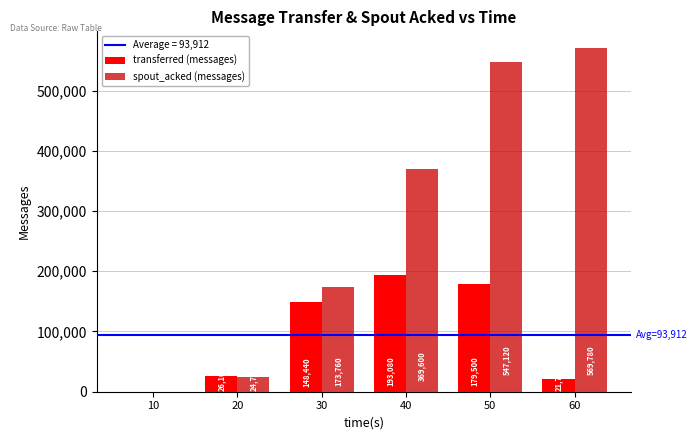

The value of spout_acked (messages) at 40 is 177612. True or false?

False